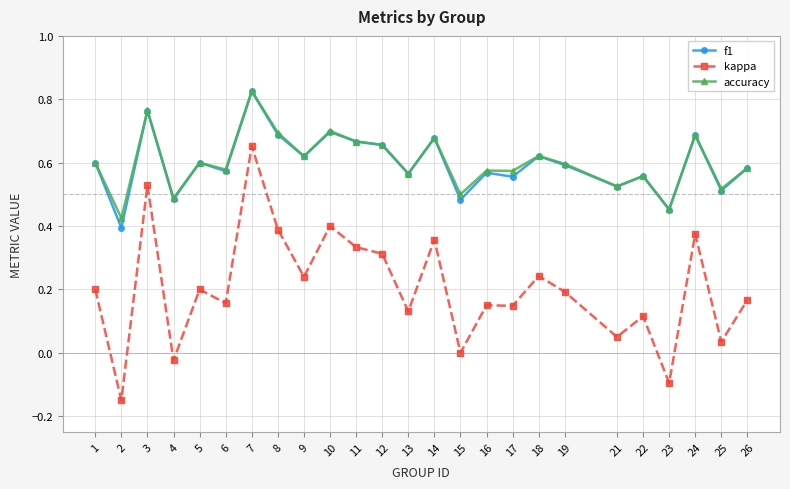

What is the total value across all series at 25?

1.1